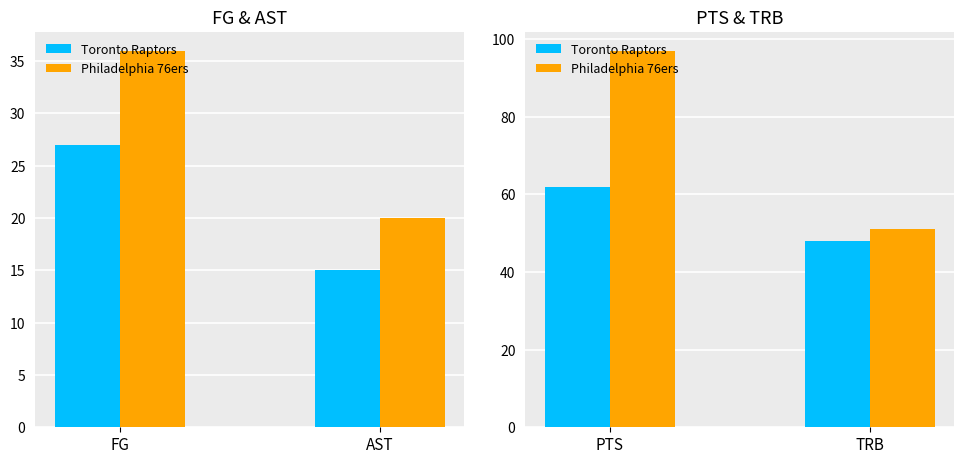

What is the maximum value shown in the chart?

97